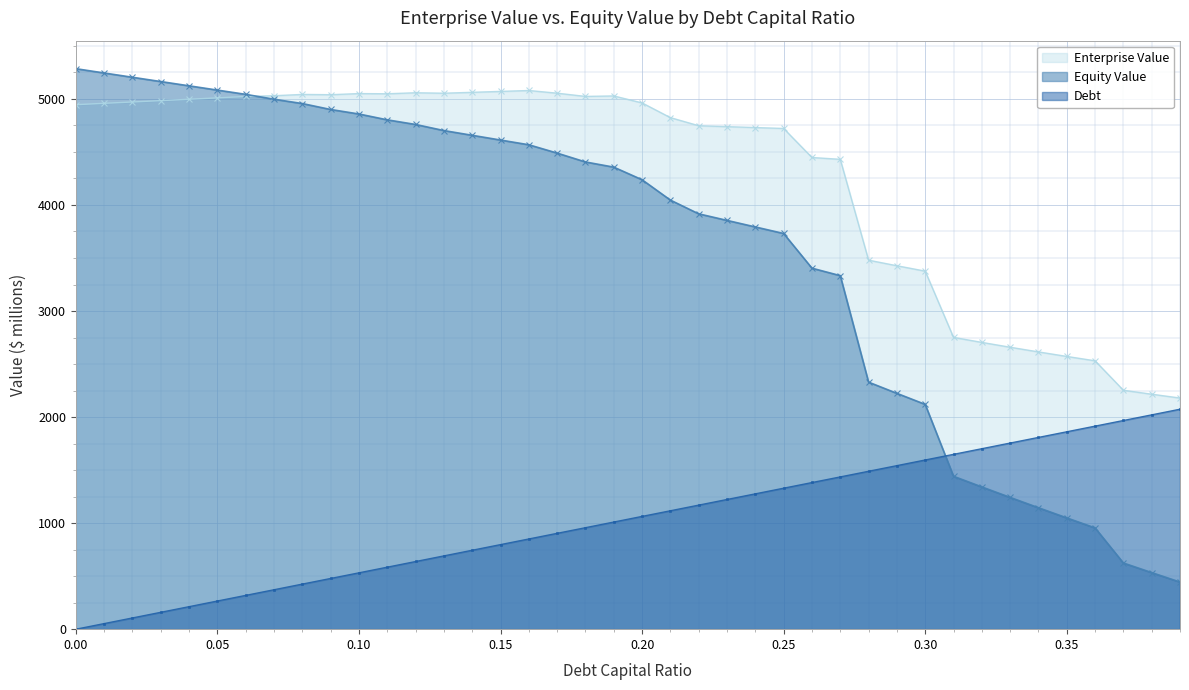

What is the greatest value displayed?

5285.3